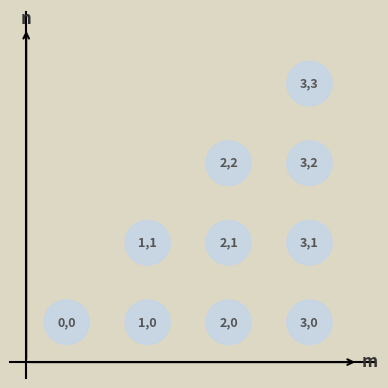

What is the range of Y values (max minus min)?

3